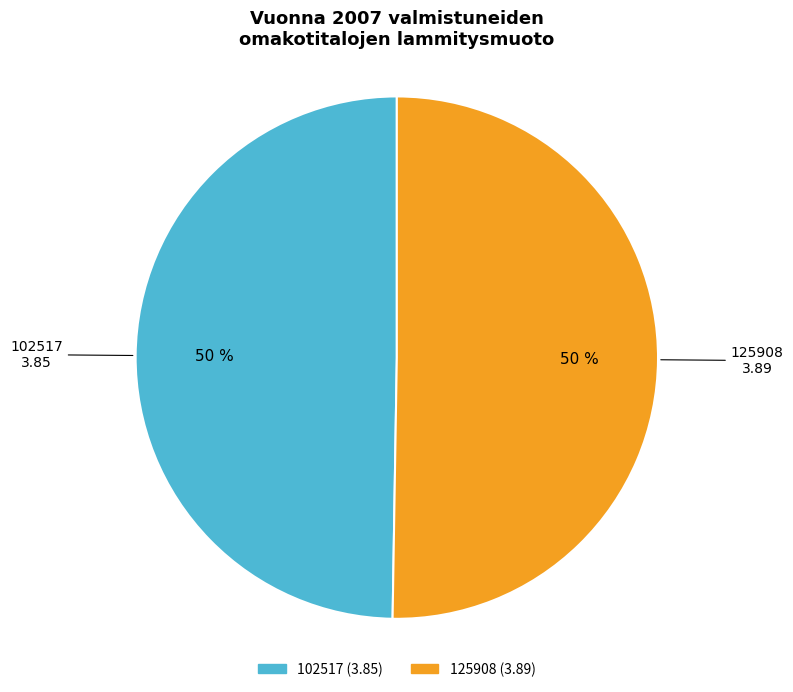

Is it true that 102517 is 60% of the pie?

False